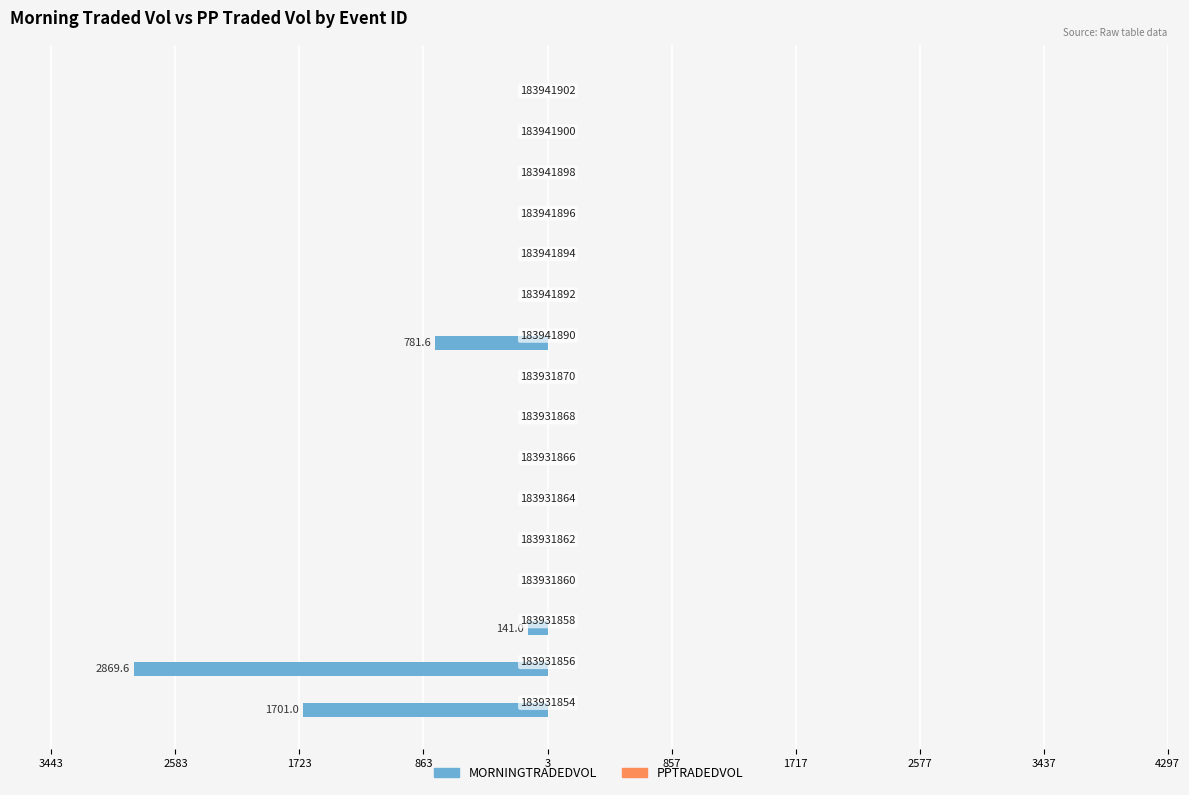

Does the chart contain stacked bars?

No